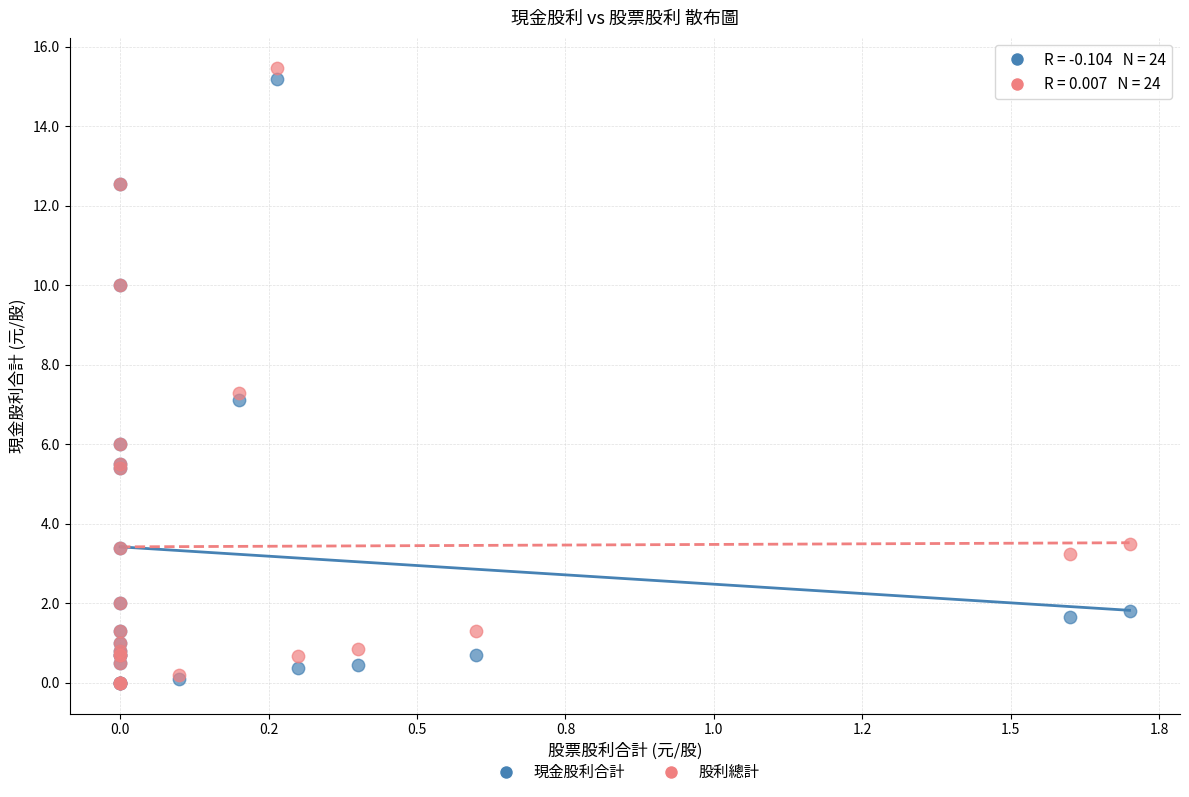

What are all the series names shown in the legend?

現金股利合計, 股利總計